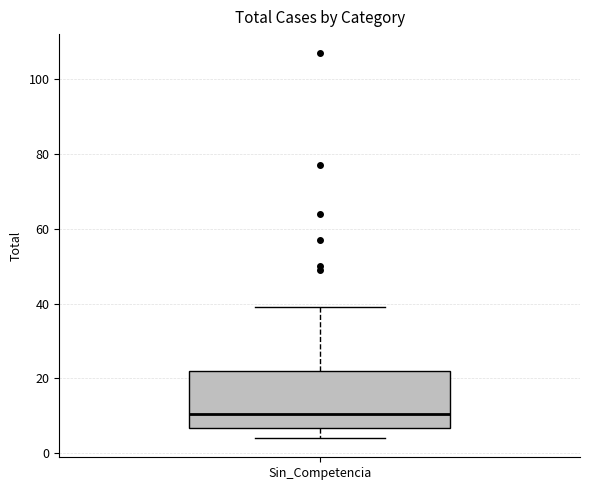

Transcribe this box plot: give where the median line is, the range the box spans, and where the two whiskers end, as read against the y-axis. The values are not printed on the chart, so give them approximately, as read against the axis.

median 10, box 6 to 22, whiskers 4 to 40